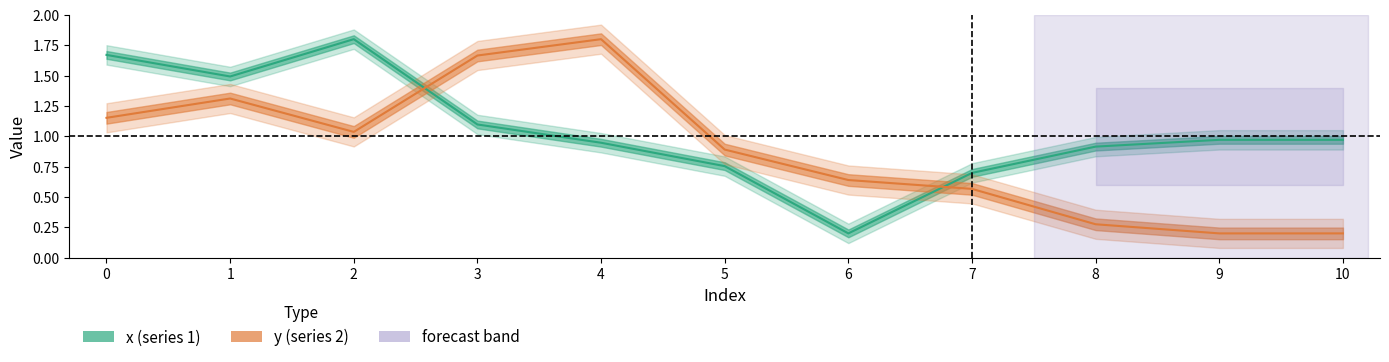

Where is the first local maximum for y?

1